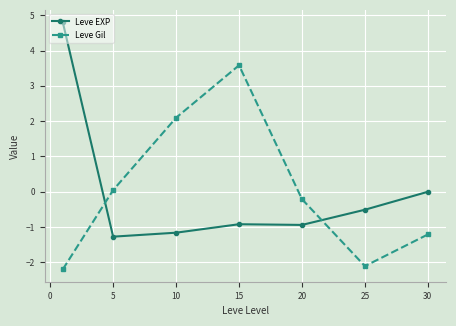

List the series in order of their peak value, lowest first.

Leve Gil, Leve EXP